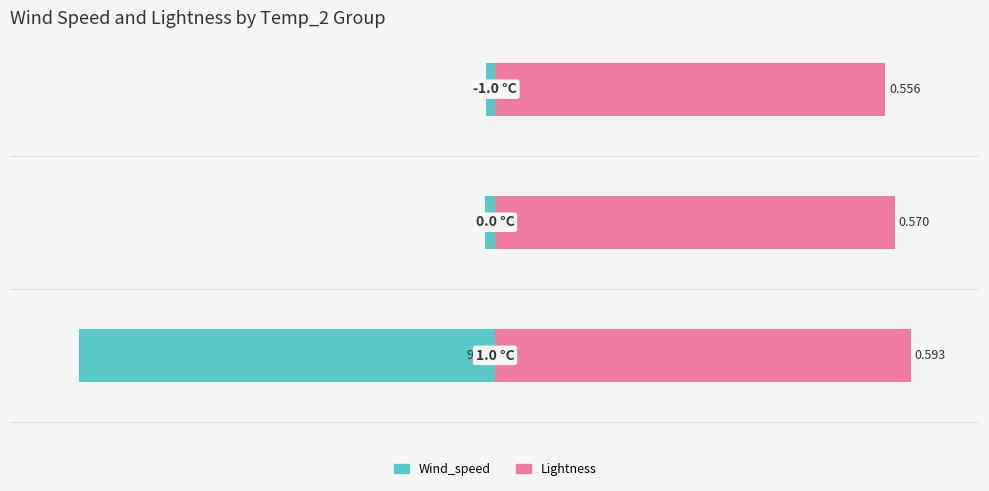

What are all the series names shown in the legend?

Wind_speed, Lightness